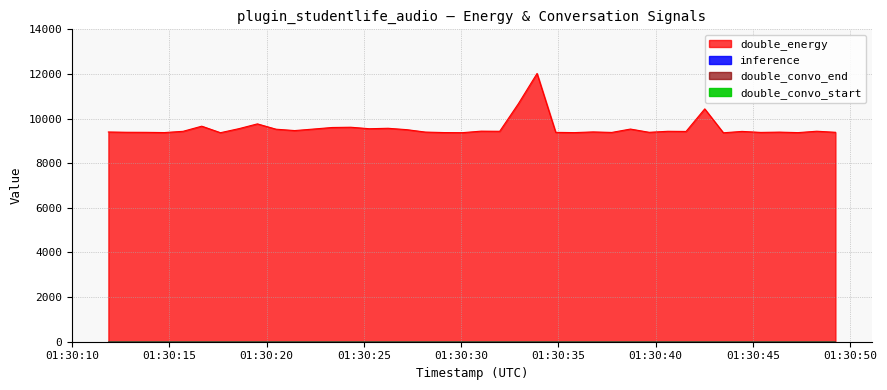

Reading right to left, what are all the values shown in this chart?

double_energy: 39=9386	38=9434	37=9372	36=9394	35=9381	34=9426	33=9364	32=10435	31=9424	30=9431	29=9386	28=9531	27=9380	26=9403	25=9372	24=9383	23=12023	22=10668	21=9431	20=9437	19=9369	18=9374	17=9396	16=9504	15=9566	14=9546	13=9613	12=9601	11=9531	10=9463	9=9525	8=9763	7=9551	6=9368	5=9660	4=9430	3=9374	2=9384	1=9387	0=9400
inference: 39=1	38=1	37=1	36=1	35=1	34=1	33=1	32=1	31=1	30=1	29=1	28=1	27=1	26=1	25=1	24=1	23=1	22=1	21=1	20=1	19=1	18=1	17=1	16=1	15=1	14=1	13=1	12=1	11=1	10=1	9=1	8=1	7=1	6=1	5=1	4=1	3=1	2=1	1=1	0=1
double_convo_end: 39=0	38=0	37=0	36=0	35=0	34=0	33=0	32=0	31=0	30=0	29=0	28=0	27=0	26=0	25=0	24=0	23=0	22=0	21=0	20=0	19=0	18=0	17=0	16=0	15=0	14=0	13=0	12=0	11=0	10=0	9=0	8=0	7=0	6=0	5=0	4=0	3=0	2=0	1=0	0=0
double_convo_start: 39=0	38=0	37=0	36=0	35=0	34=0	33=0	32=0	31=0	30=0	29=0	28=0	27=0	26=0	25=0	24=0	23=0	22=0	21=0	20=0	19=0	18=0	17=0	16=0	15=0	14=0	13=0	12=0	11=0	10=0	9=0	8=0	7=0	6=0	5=0	4=0	3=0	2=0	1=0	0=0